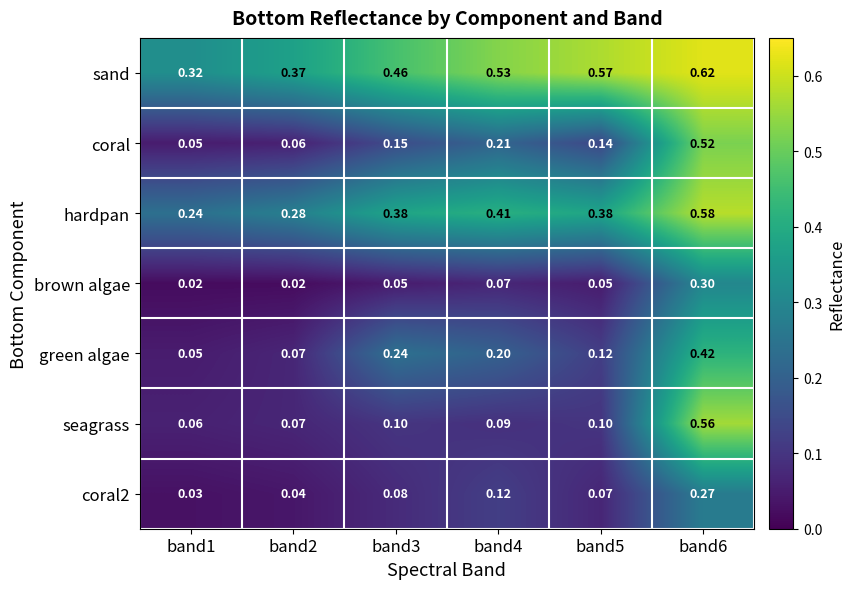

Between band1 and band6, which series saw the biggest shift?

seagrass